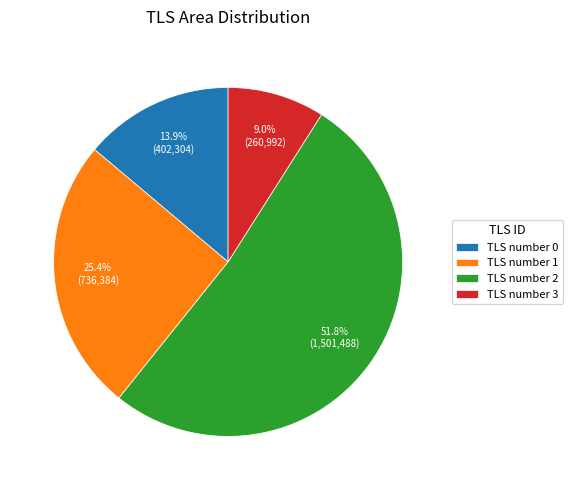

The TLS number 2 slice represents 45% of the pie. True or false?

False